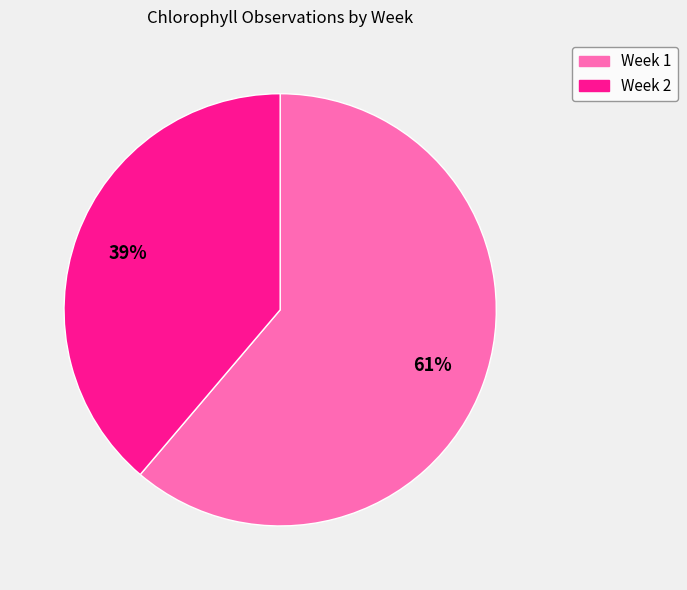

Rank the categories by value from highest to lowest.

Week 1, Week 2